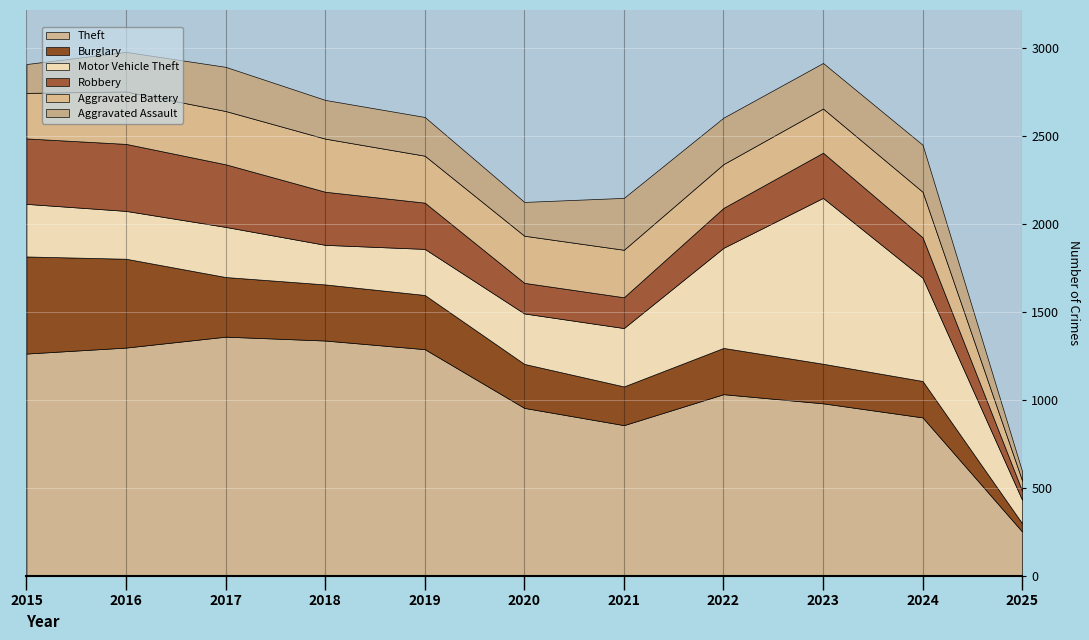

How many lines are shown in the chart?

6